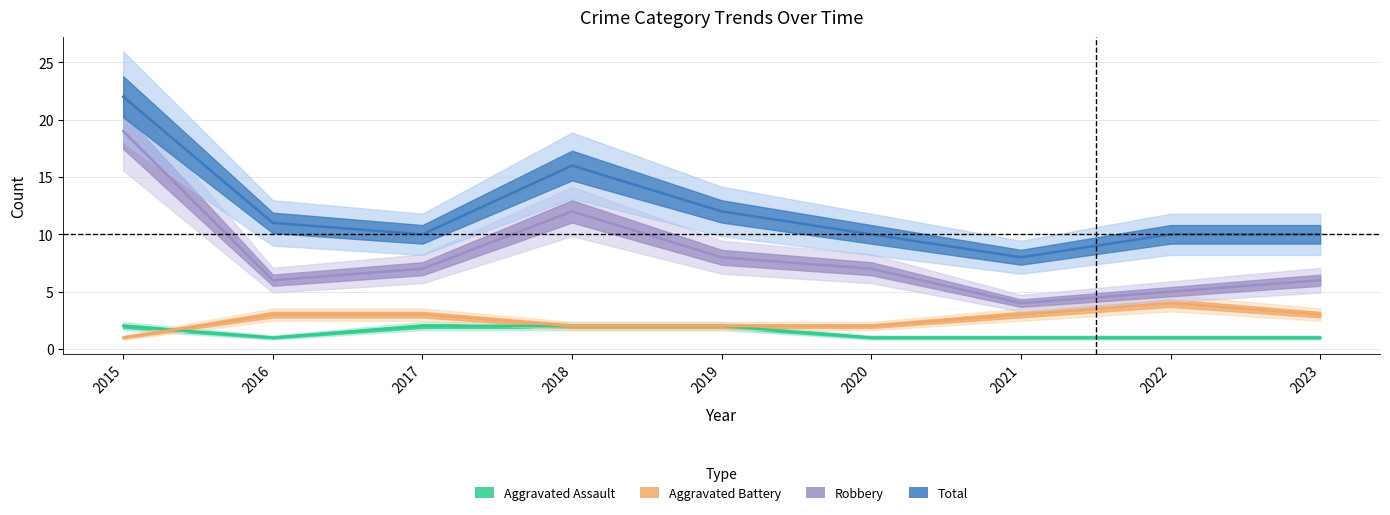

What is the spread (max minus min) of values at 2022?

9